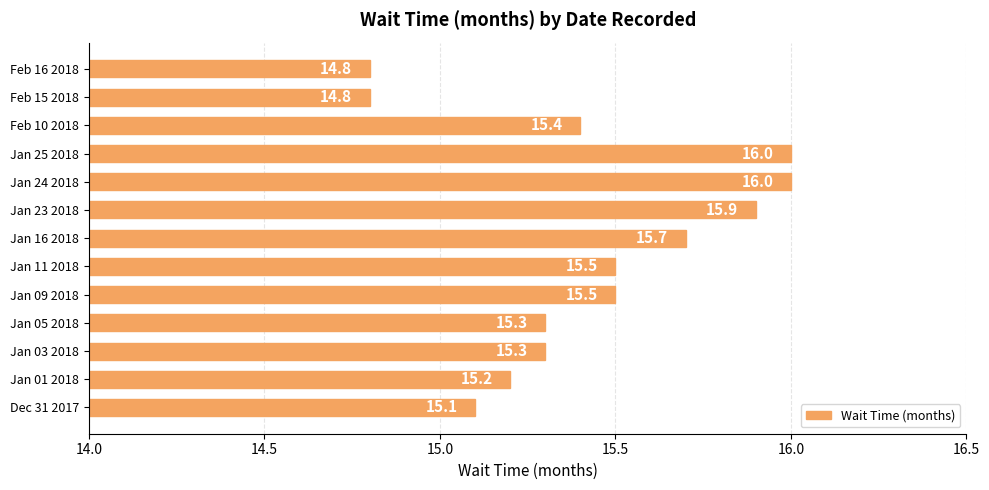

True or false: the data shows 15.9 at Jan 23 2018.

True